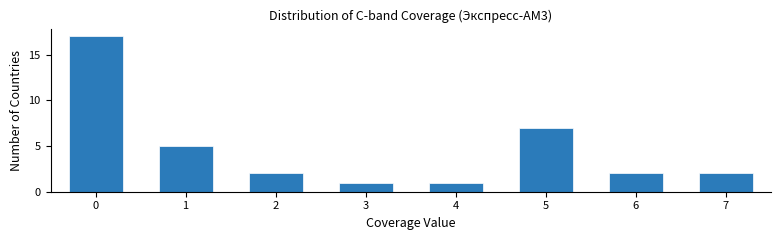

Reading left to right, transcribe all the data shown in this chart.

17	5	2	1	1	7	2	2